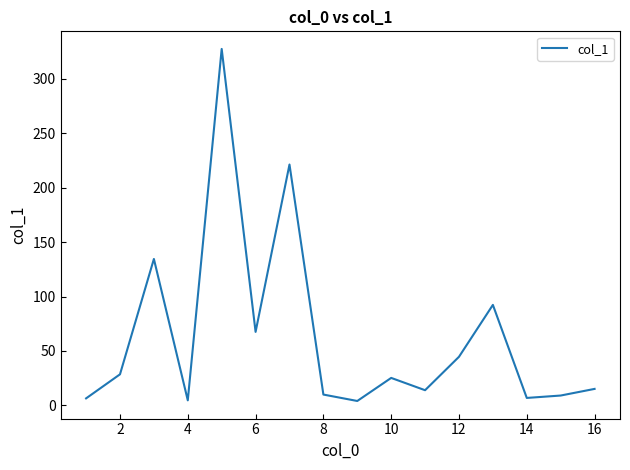

What is the greatest value displayed?

327.5